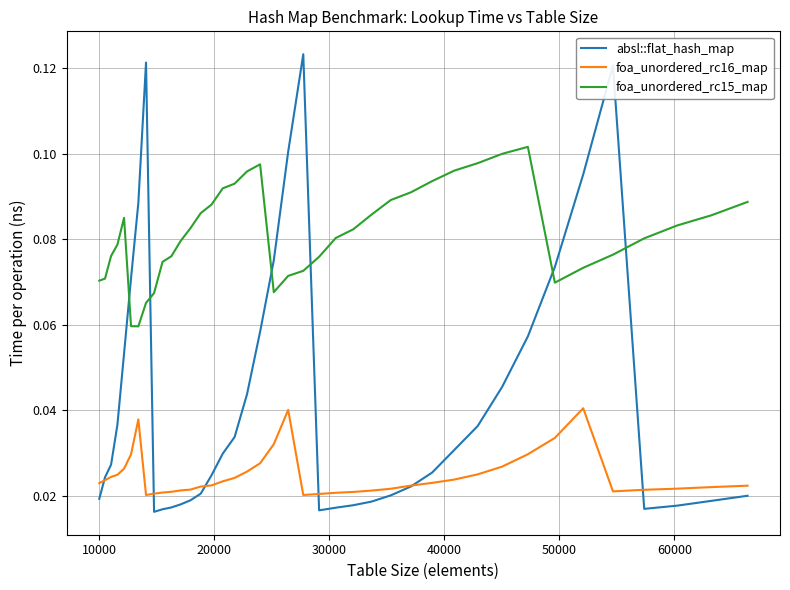

Which series has the largest total across all categories?

foa_unordered_rc15_map